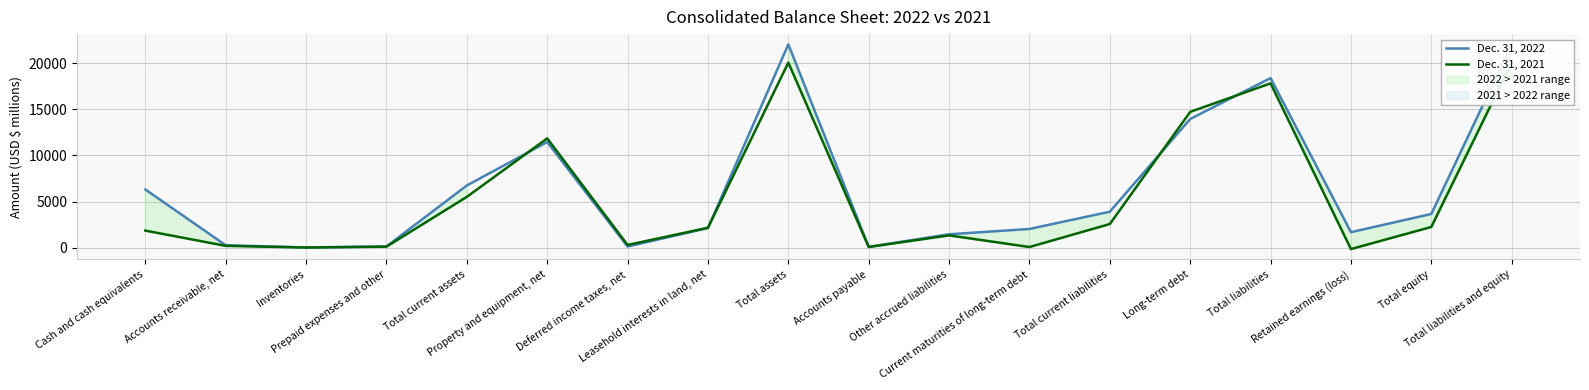

What is the difference between the second highest and second lowest values in the Dec. 31, 2022 series?

21950